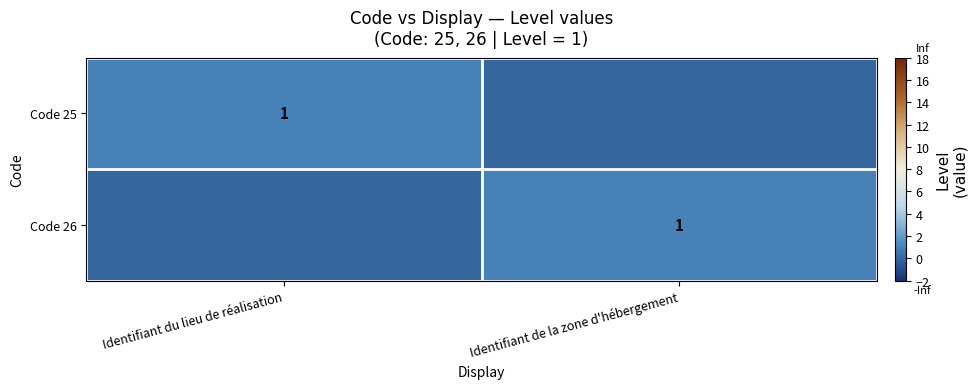

The value of Code 26 at Identifiant de la zone d'hébergement is 1. True or false?

True